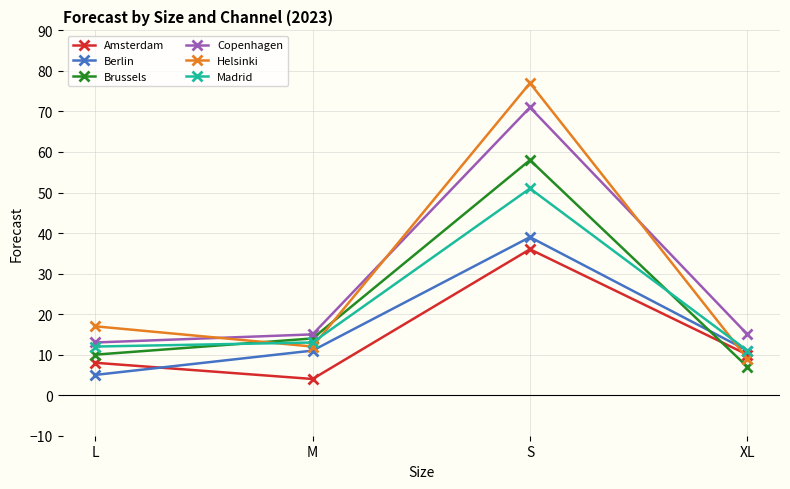

What is the value of the Berlin point at the 3rd from the left?

39